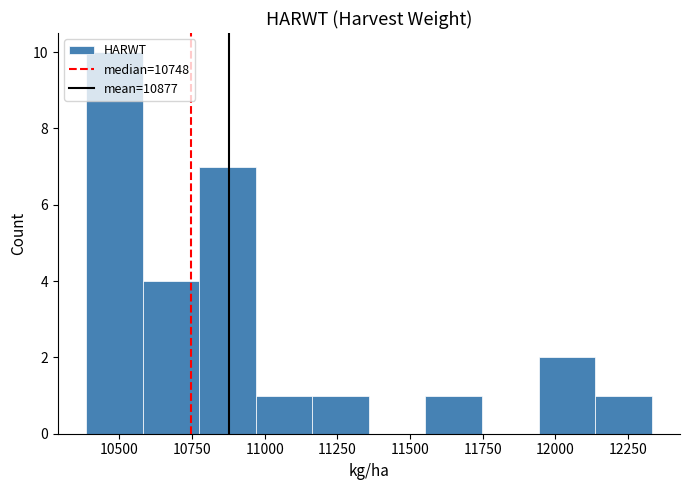

Around what value on the x-axis is the tallest bar? Give the approximate position of its centre, as read against the axis.

10500